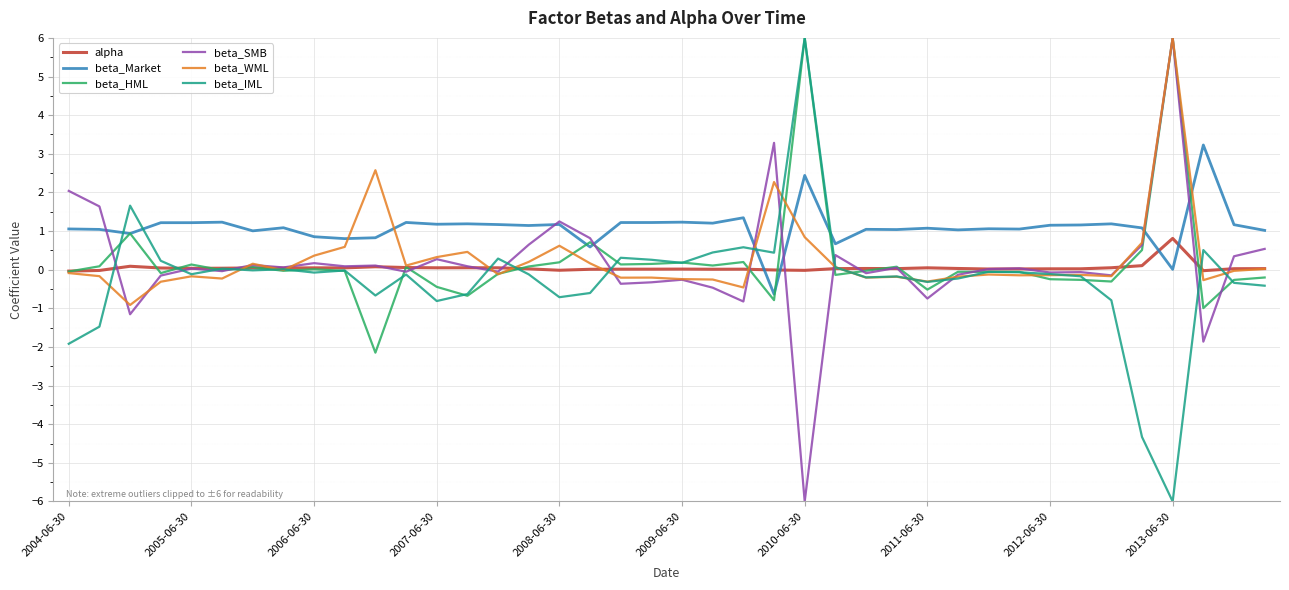

How many times do beta_WML and beta_Market cross each other?

6